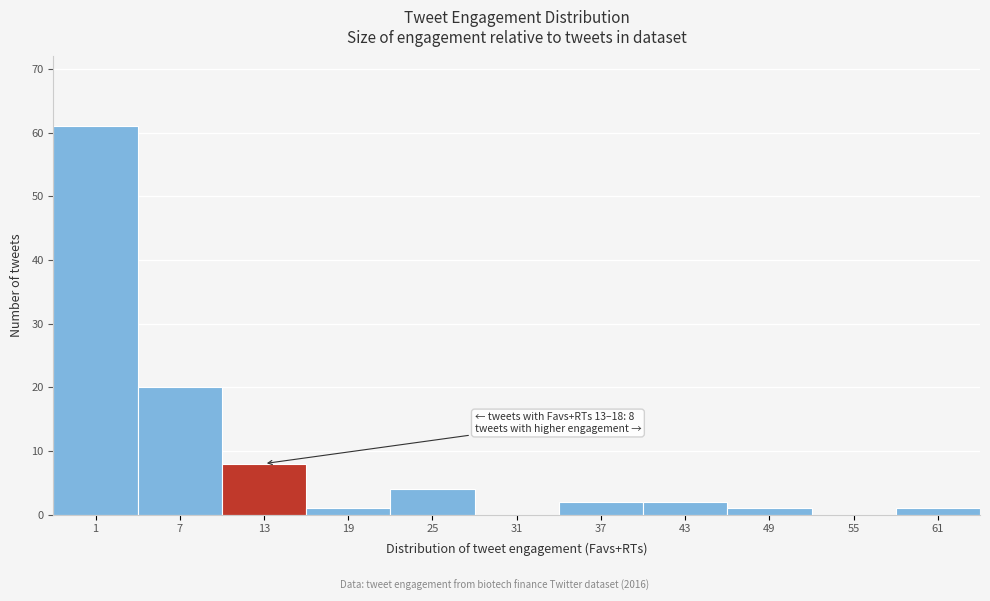

Reading right to left, extract all data points from this chart.

61=1	55=0	49=1	43=2	37=2	31=0	25=4	19=1	13=8	7=20	1=61